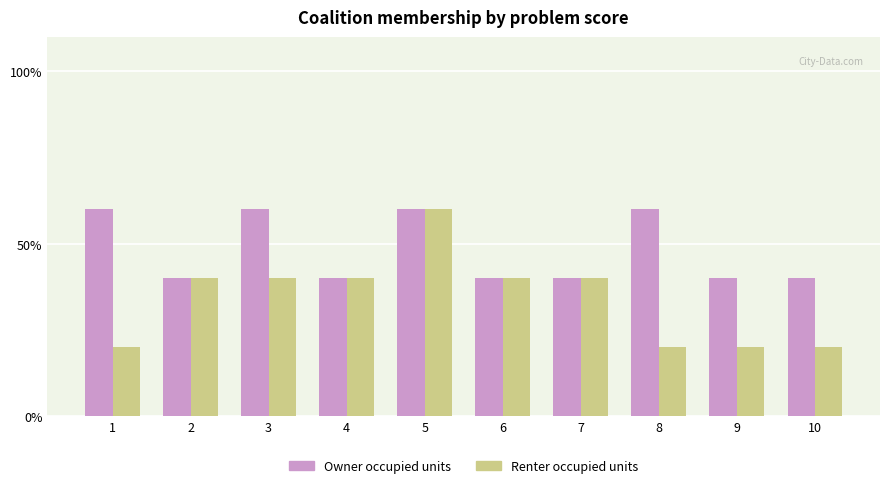

The Owner occupied units series shows 33 at 5. True or false?

False